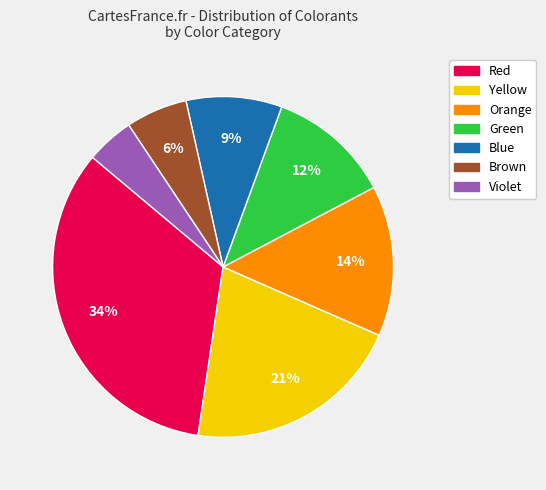

Is there a majority slice in this chart?

No